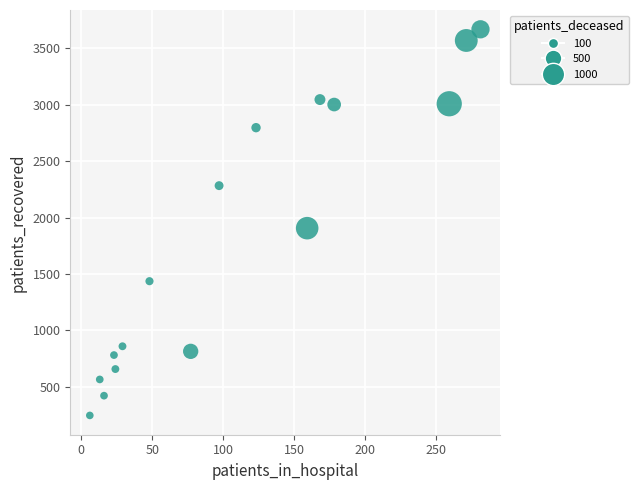

What Y value in the scatter plot is closest to 1957?

1906